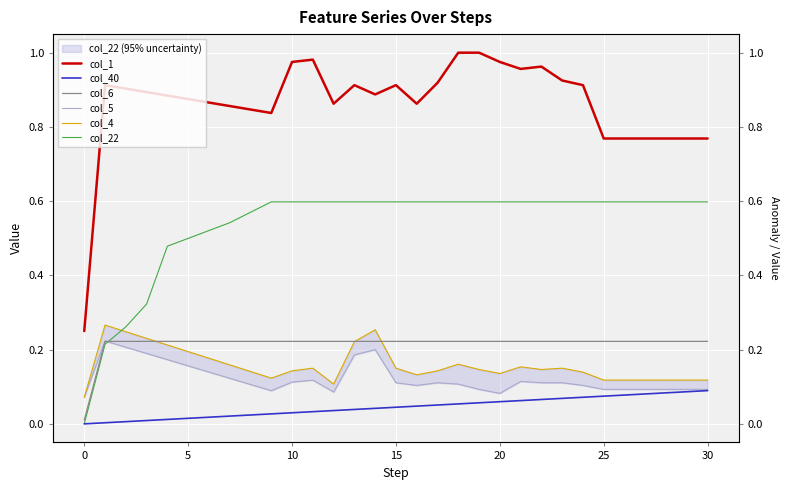

Is this an area chart (filled region under the line)?

No